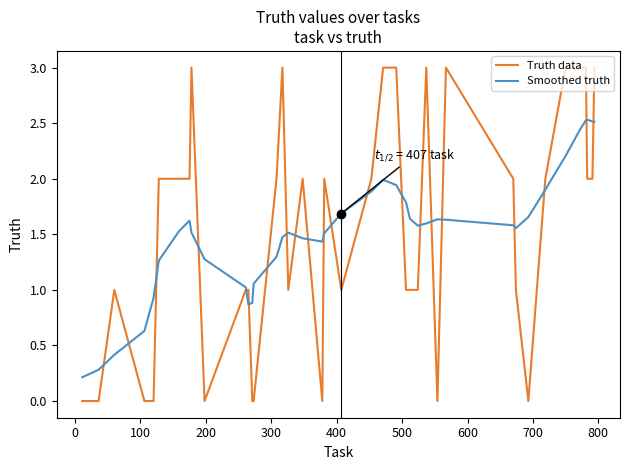

Which series has the largest range (max minus min)?

Truth data